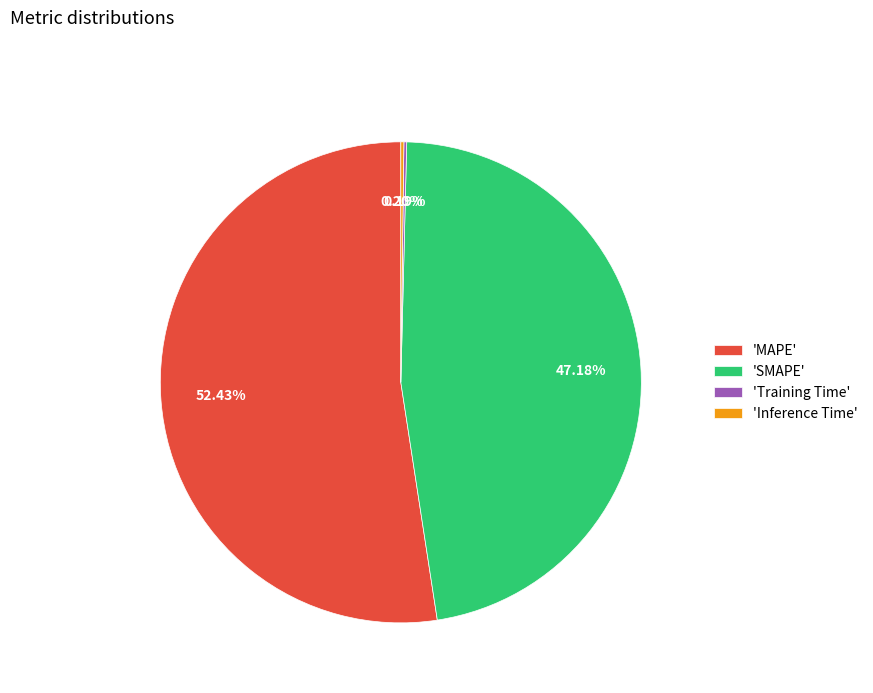

Approximately how many times larger is the value at 'SMAPE' compared to 'MAPE'?

0.9